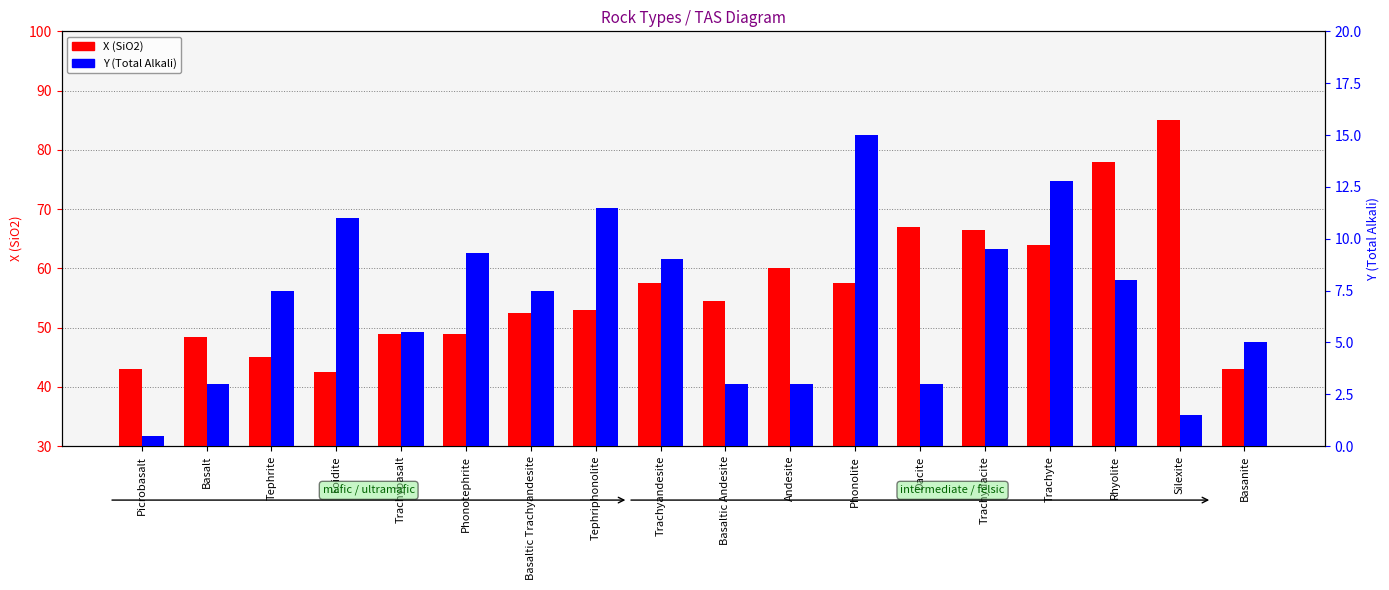

Which series has the widest spread of values?

X (SiO2)